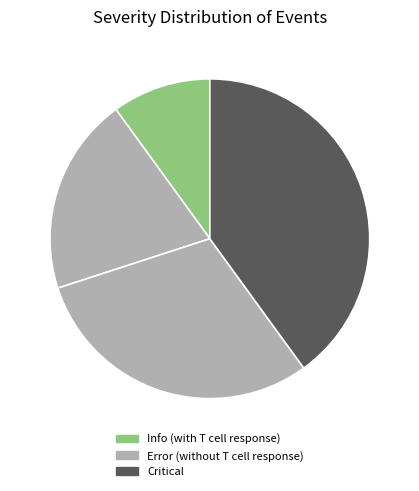

How many segments does this pie chart have?

4